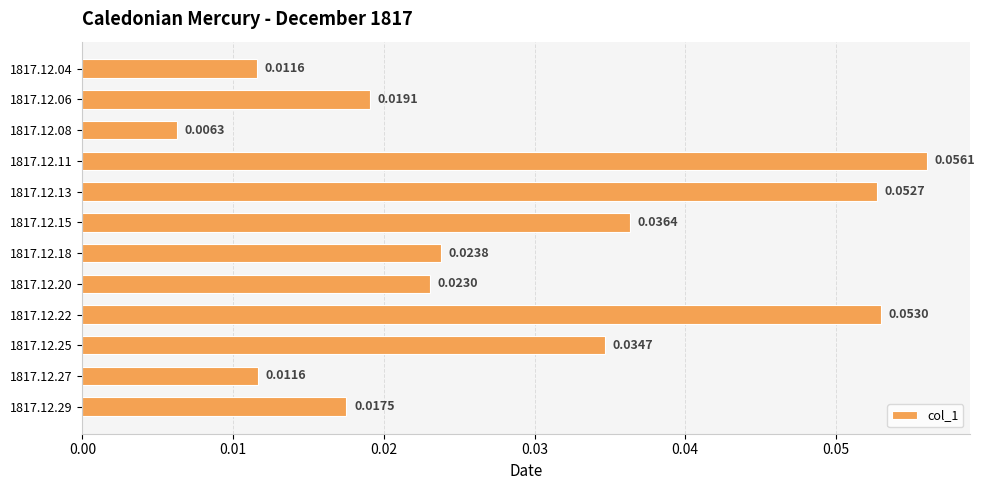

What is the sum of all values?

0.3